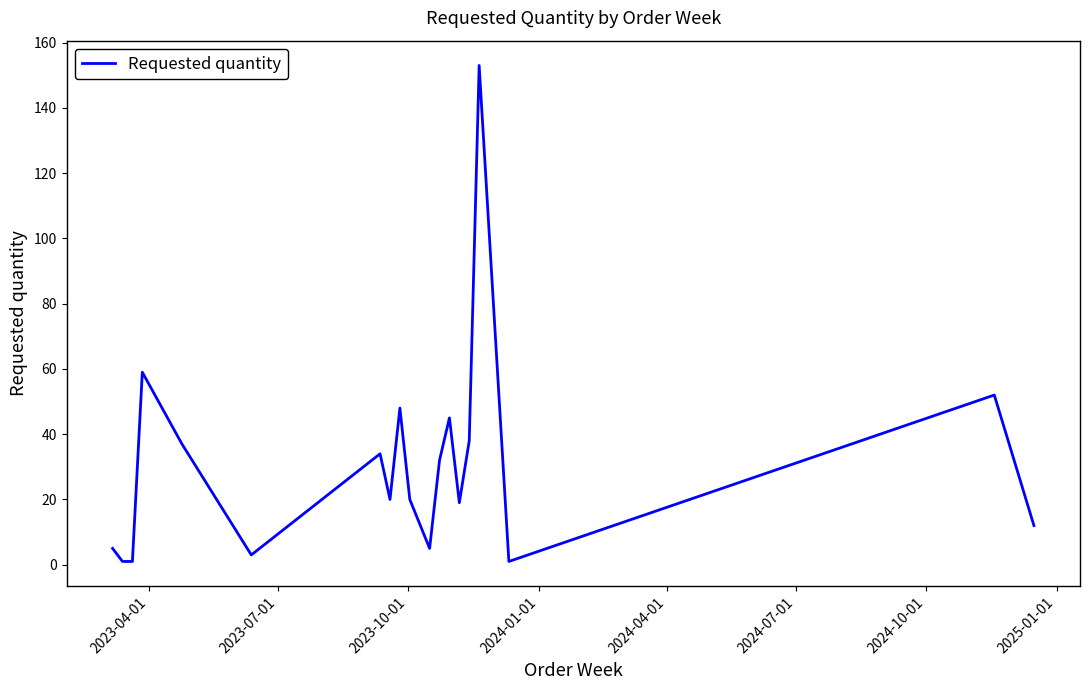

What is the maximum value shown in the chart?

153